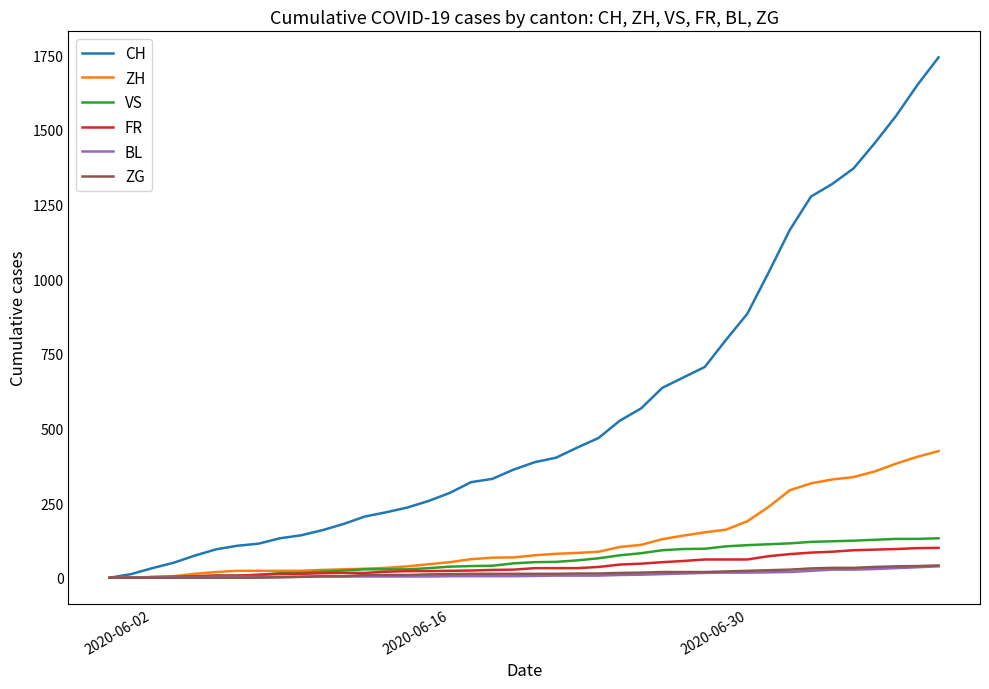

Which series has the widest spread of values?

CH